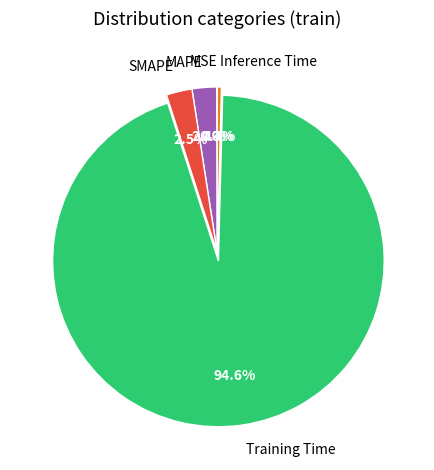

Which category has the biggest portion of the pie?

Training Time